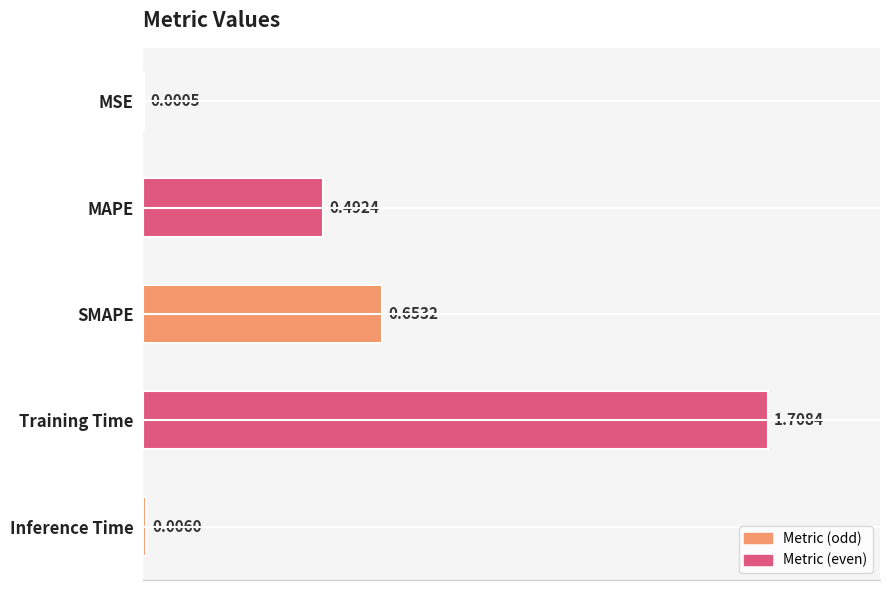

What is the change in value from SMAPE to Inference Time?

-0.6